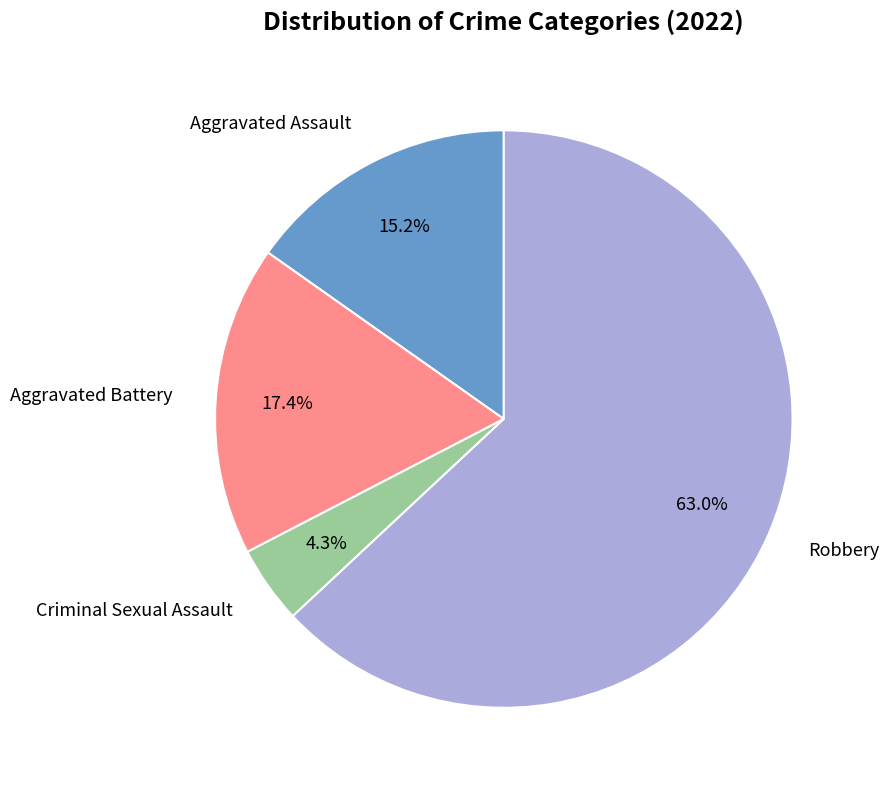

How many slices are in this pie chart?

4